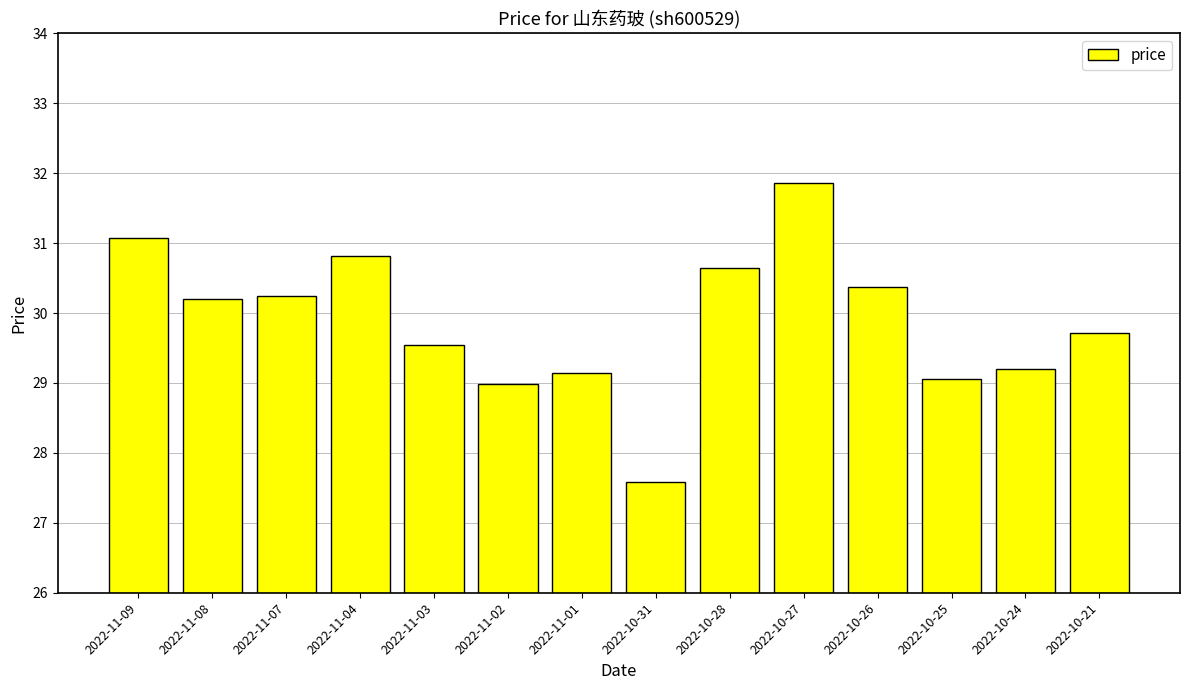

What is the sum of the values at 2022-11-08 and 2022-11-01?

59.3